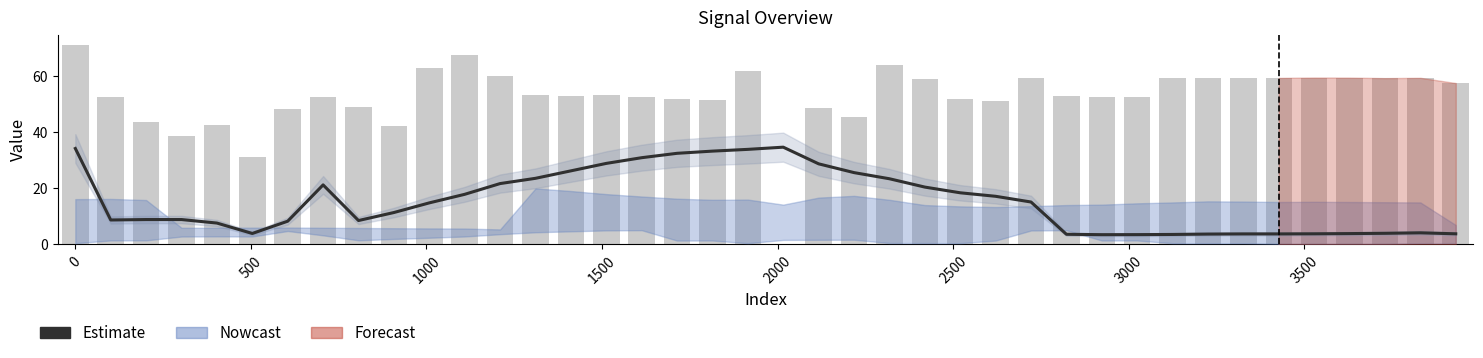

How many categories are shown in the chart?

40